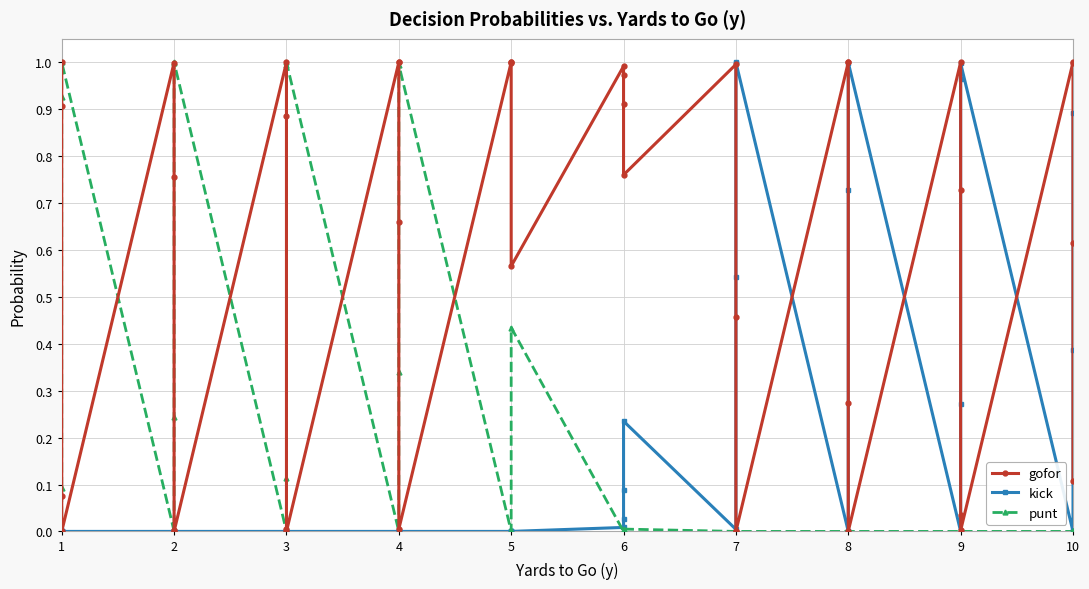

Rank the series by their maximum value, from highest to lowest.

gofor, kick, punt